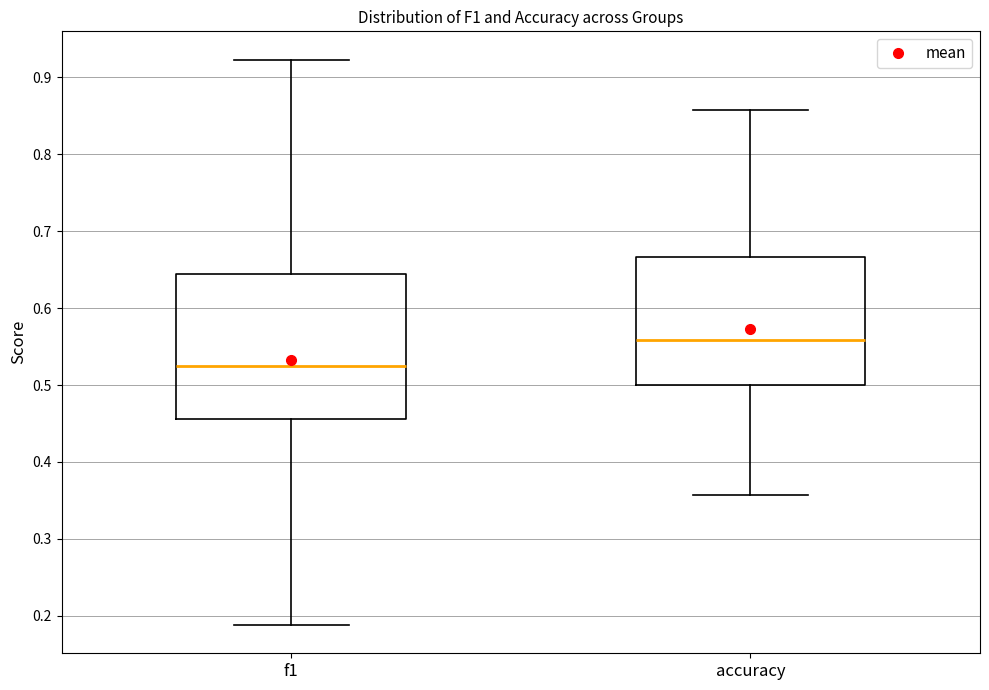

Reading left to right, transcribe this box plot: for each box, give where its median line is, the range the box spans, and where its two whiskers end, as read against the y-axis. The values are not printed on the chart, so give them approximately, as read against the axis.

f1: median 0.52, box 0.46 to 0.64, whiskers 0.19 to 0.92
accuracy: median 0.56, box 0.50 to 0.67, whiskers 0.36 to 0.86